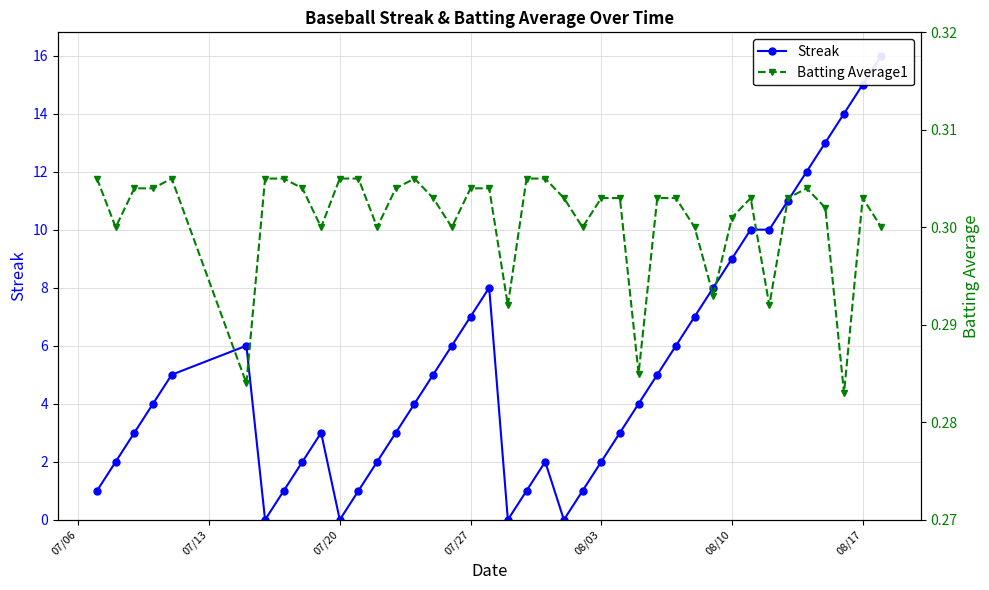

What is the greatest value displayed?

16.0